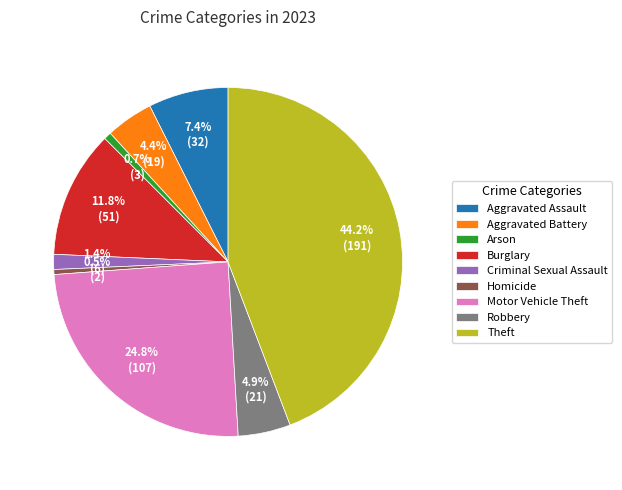

Does Motor Vehicle Theft represent more than half of the total?

No